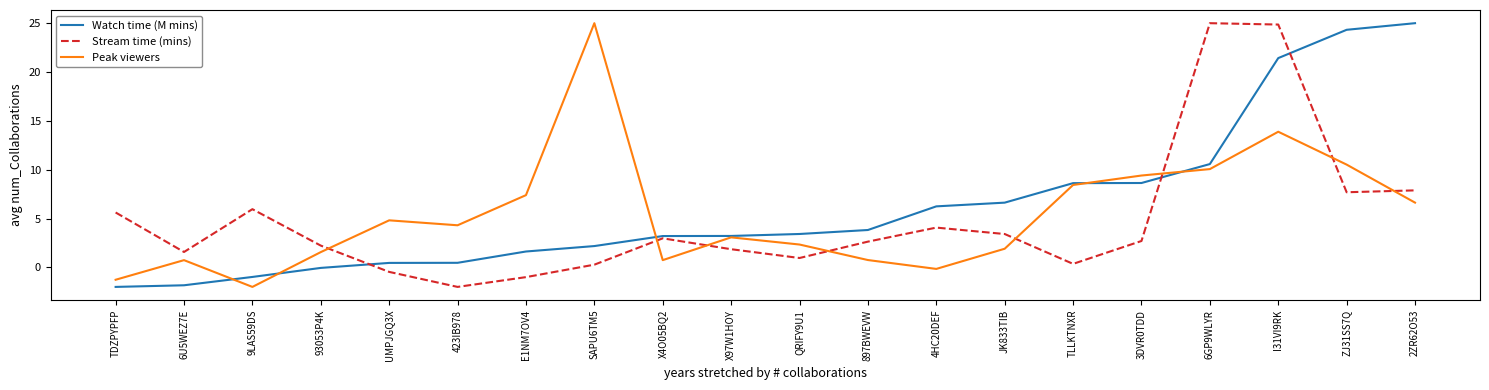

Rank the series at 6GP9WLYR from lowest to highest value.

Peak viewers, Watch time (M mins), Stream time (mins)